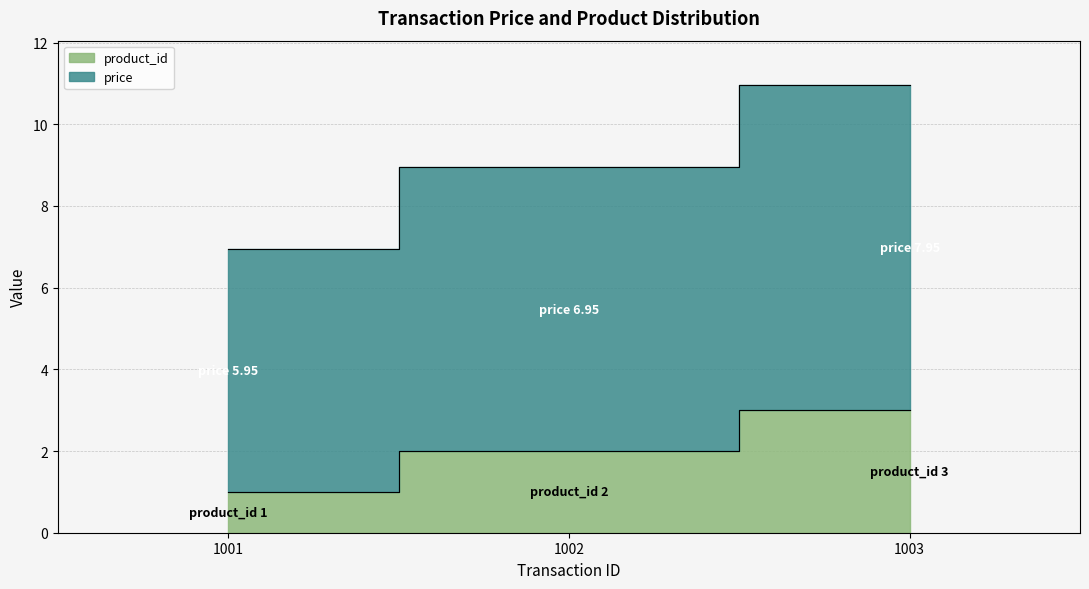

What are all the series names shown in the legend?

product_id, price